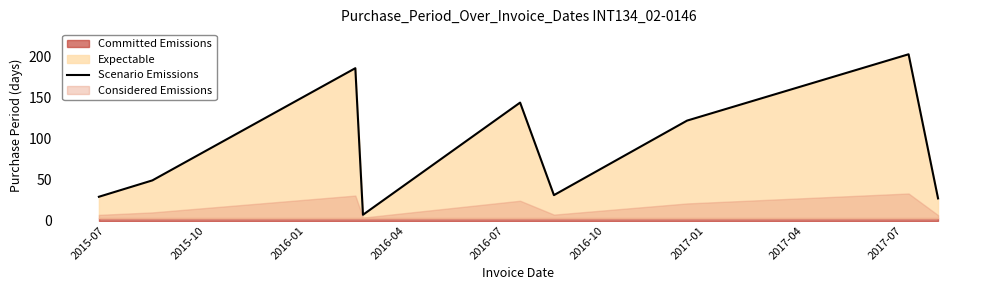

What is the highest value of the Scenario Emissions series?

203